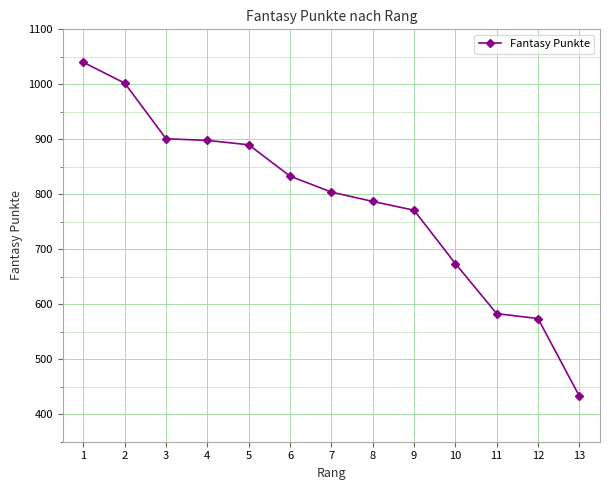

Is it true that the value at 3 is 1414?

False